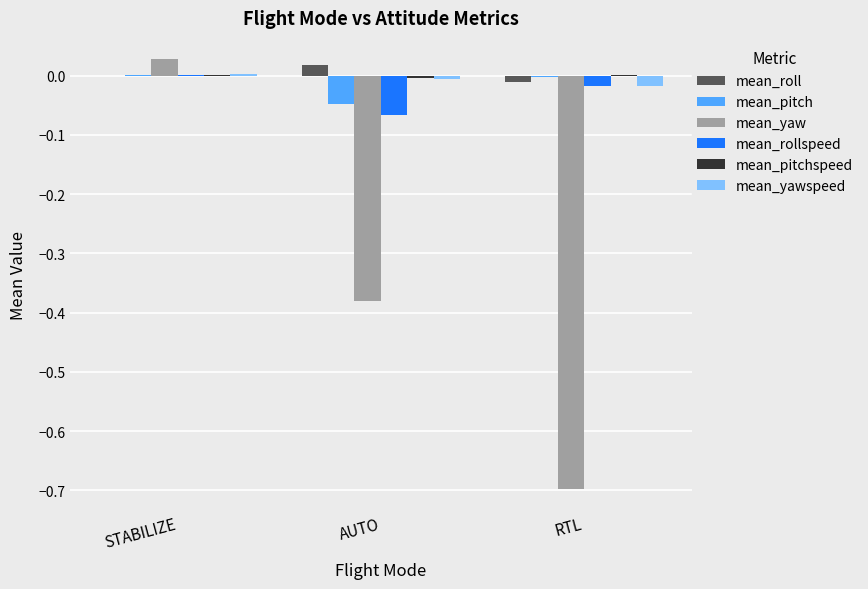

Which series changed the most between STABILIZE and AUTO?

mean_yaw